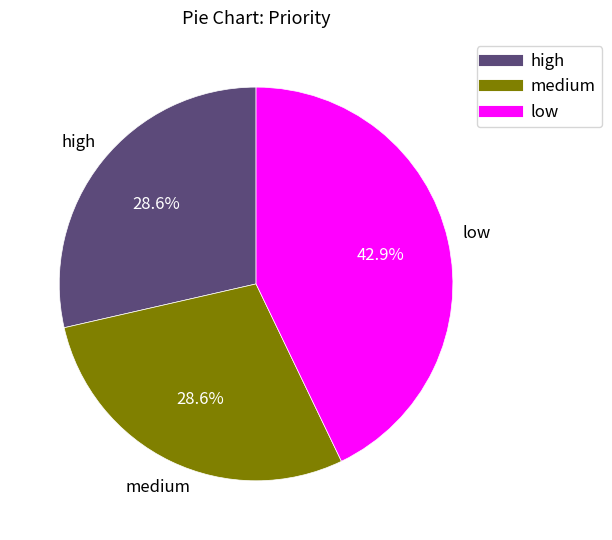

What is the largest slice in the pie chart?

low